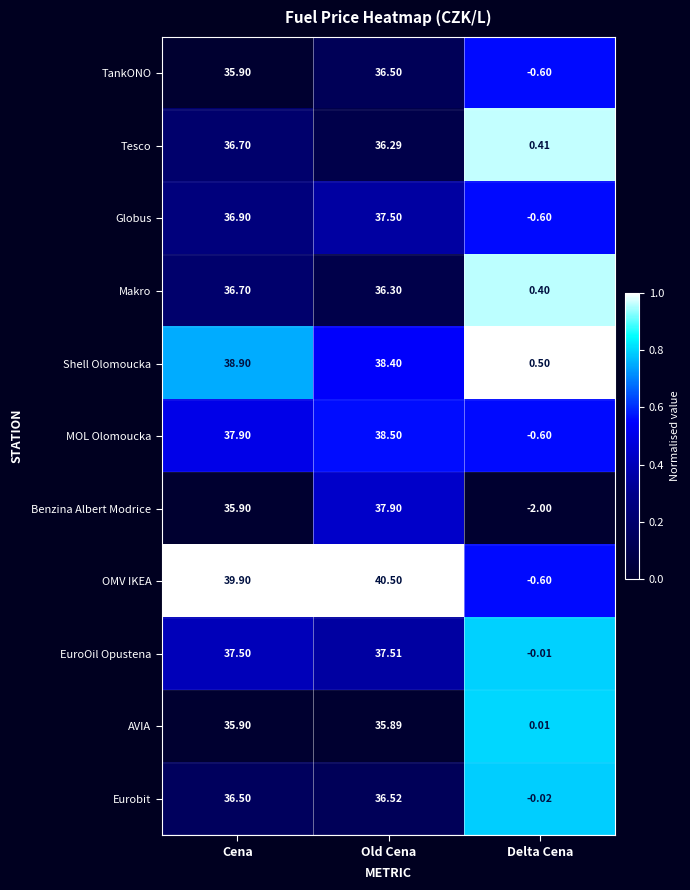

Where is AVIA nearest to the value 17?

Delta Cena